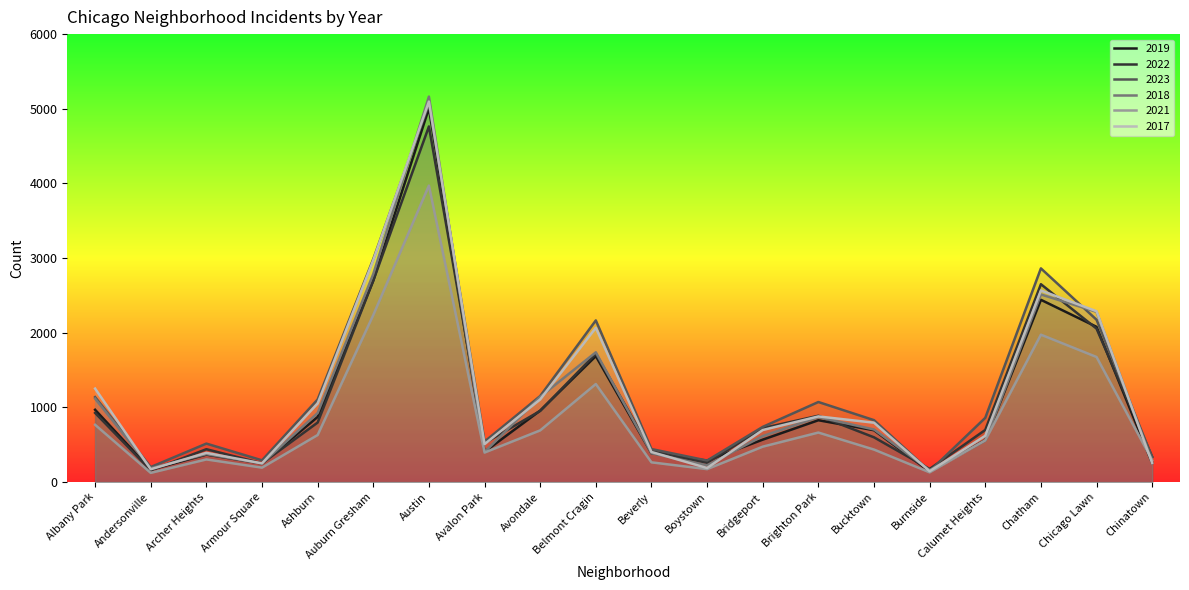

Where is 2017 nearest to the value 2620?

Chatham